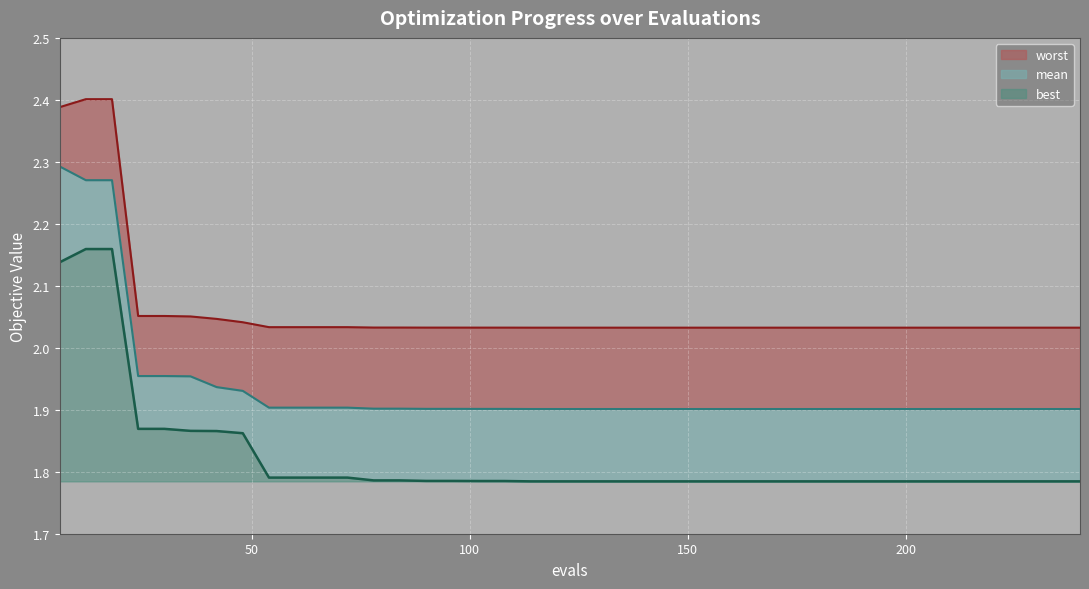

True or false: best has a value of 1.8 at 138.

True